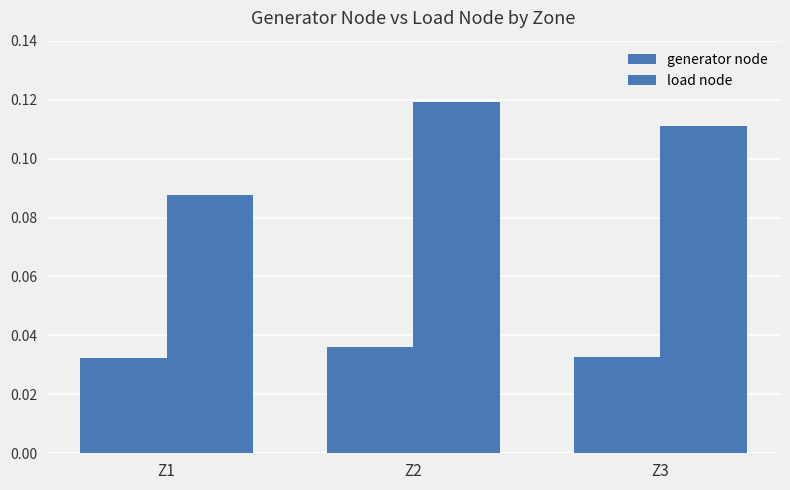

How many distinct data groups are displayed?

2